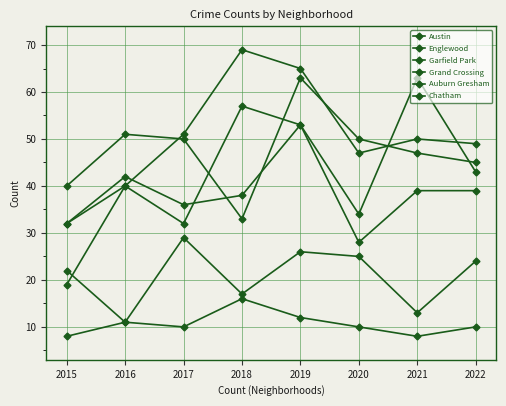

What is the sum of the Englewood values at 2019 and 2017?

113